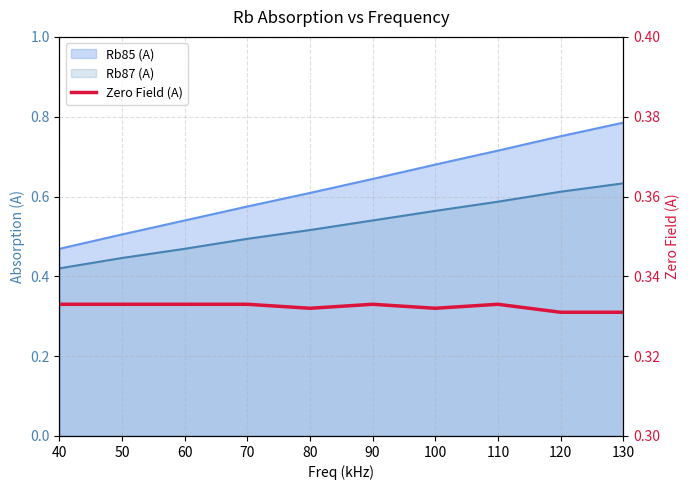

What is the value of the 8th point from the left?

0.3